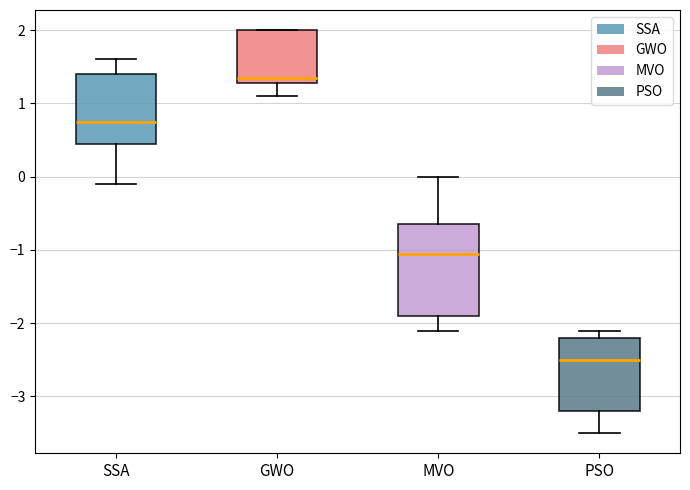

Where does the median line of the box for GWO sit on the y-axis? The values are not printed on the chart, so give them approximately, as read against the axis.

1.4